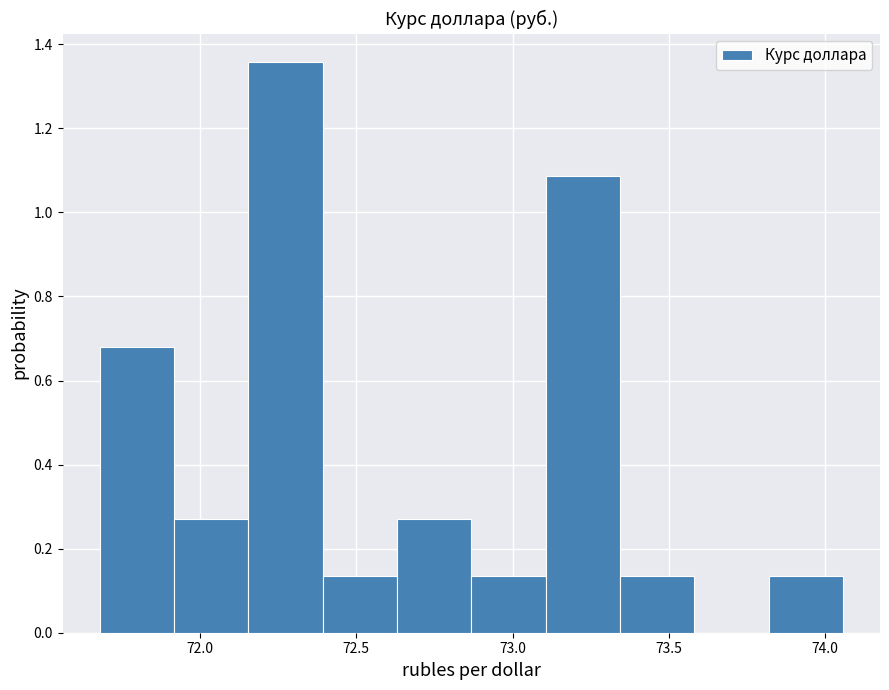

How tall is the bar that spans 71.90 to 72.15 on the x-axis? Neither the bar edges nor the heights are printed on the chart, so give them approximately, as read against the axes.

0.28